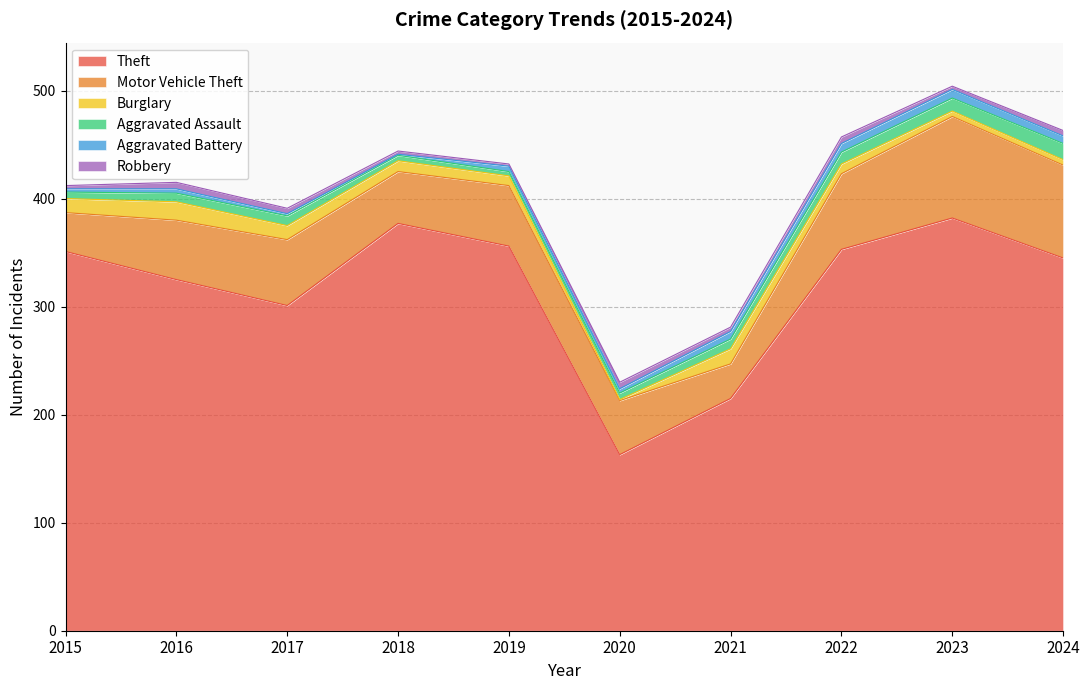

At which label is Aggravated Assault closest to 9?

2017